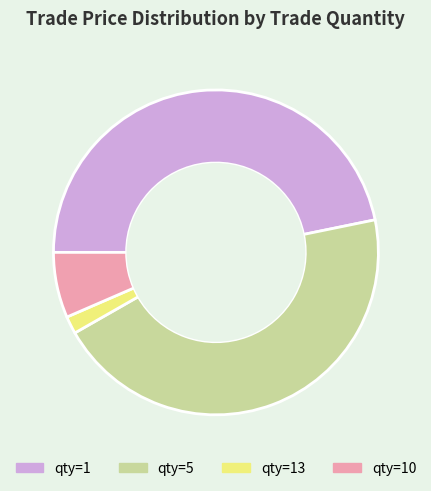

What is the ratio of the value at qty=5 to the value at qty=1?

1.0